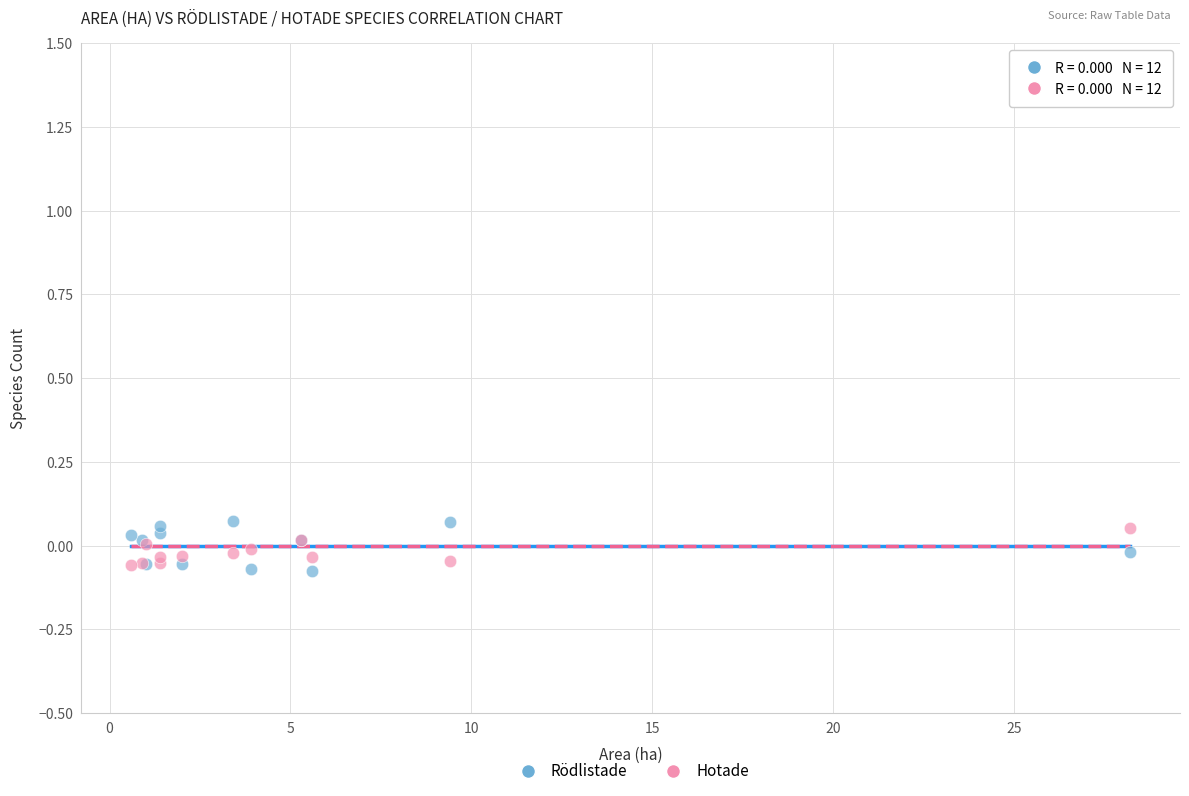

What is the X range (max minus min) for the scatter plot?

27.6